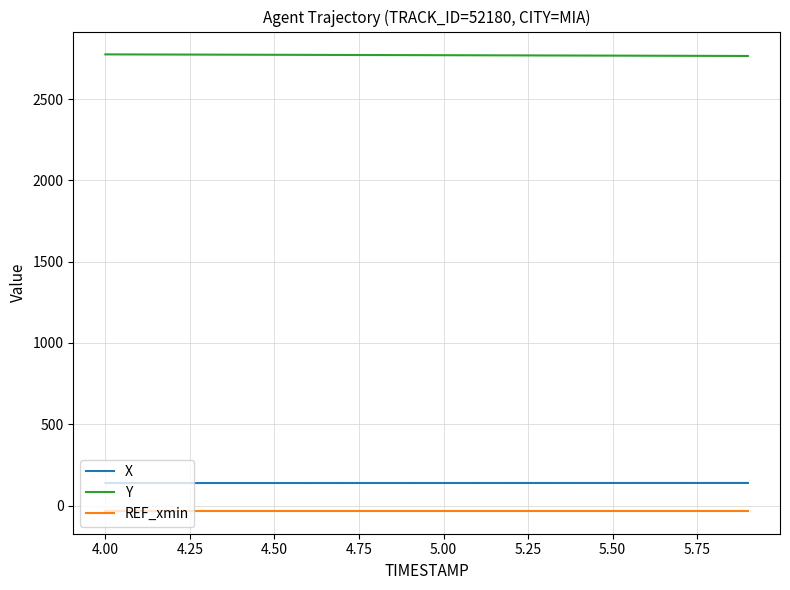

True or false: REF_xmin and X intersect in this chart.

False